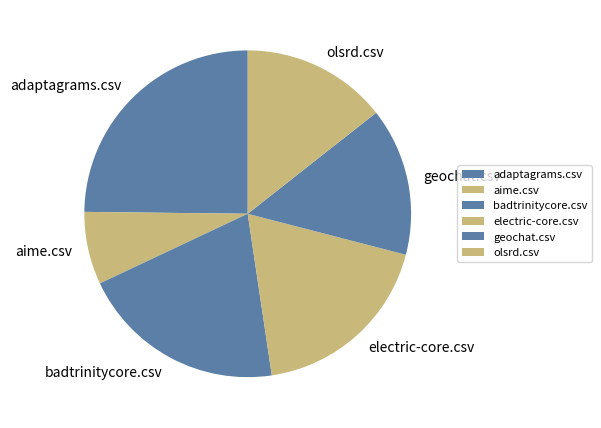

What is the ratio of the value at olsrd.csv to the value at adaptagrams.csv?

0.6